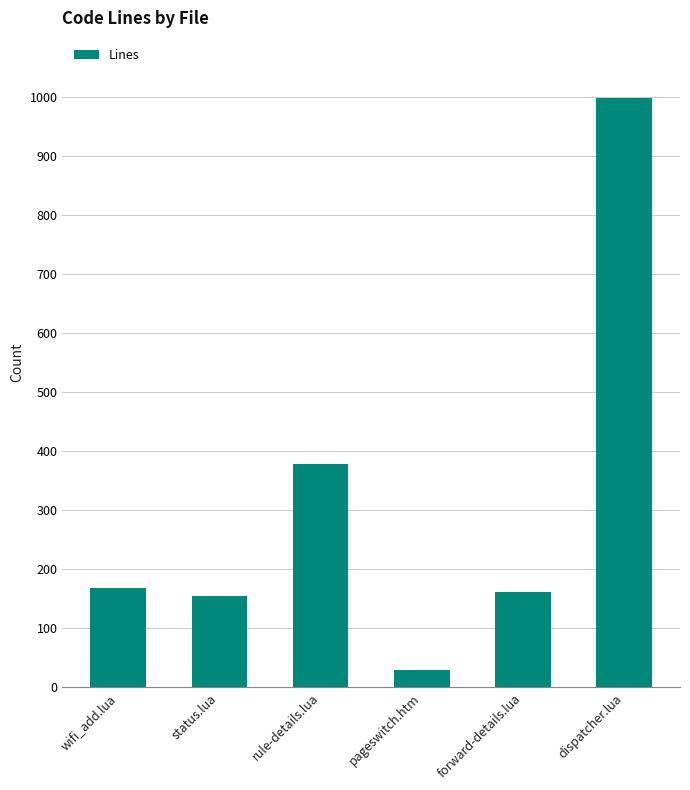

What is the label of the 3rd bar from the left?

rule-details.lua